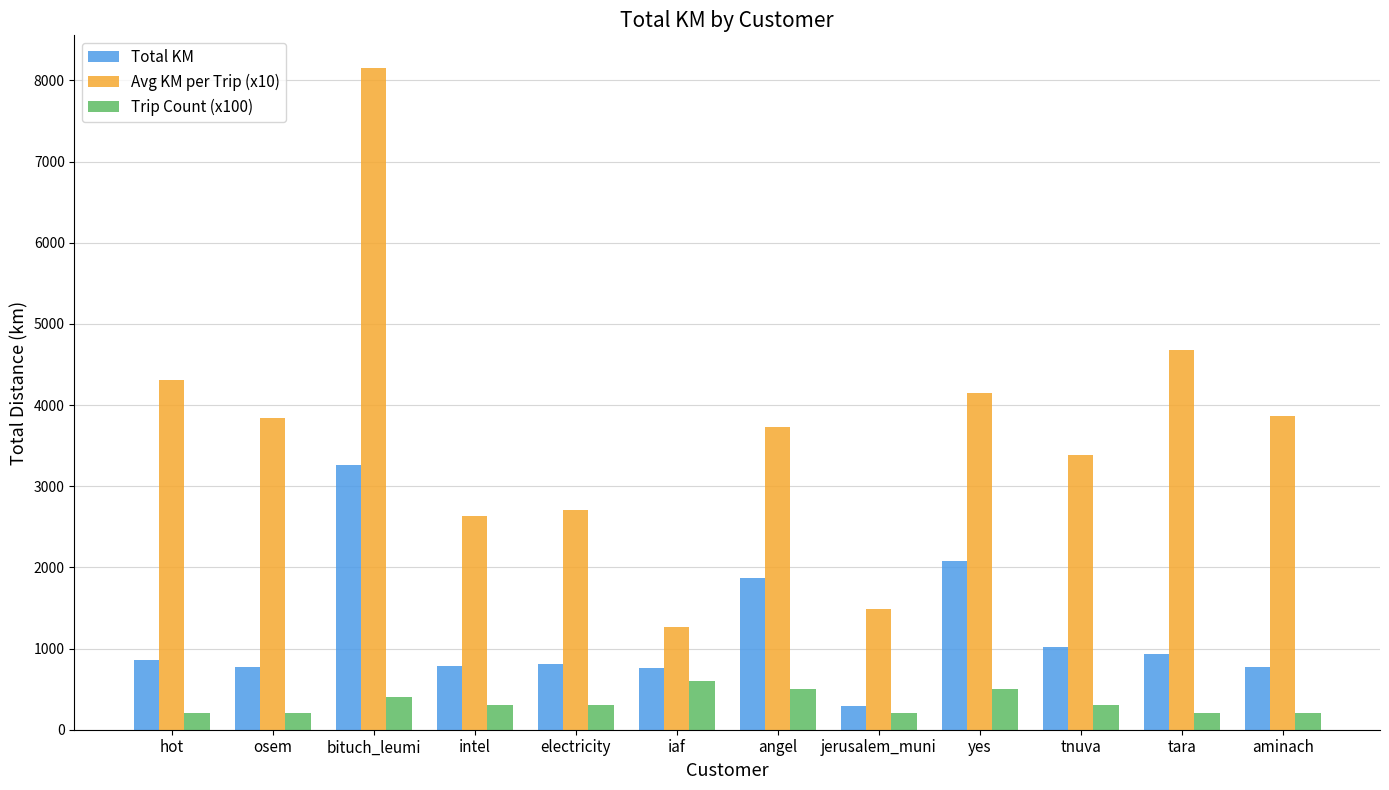

Which series changed the most between bituch_leumi and jerusalem_muni?

Avg KM per Trip (x10)